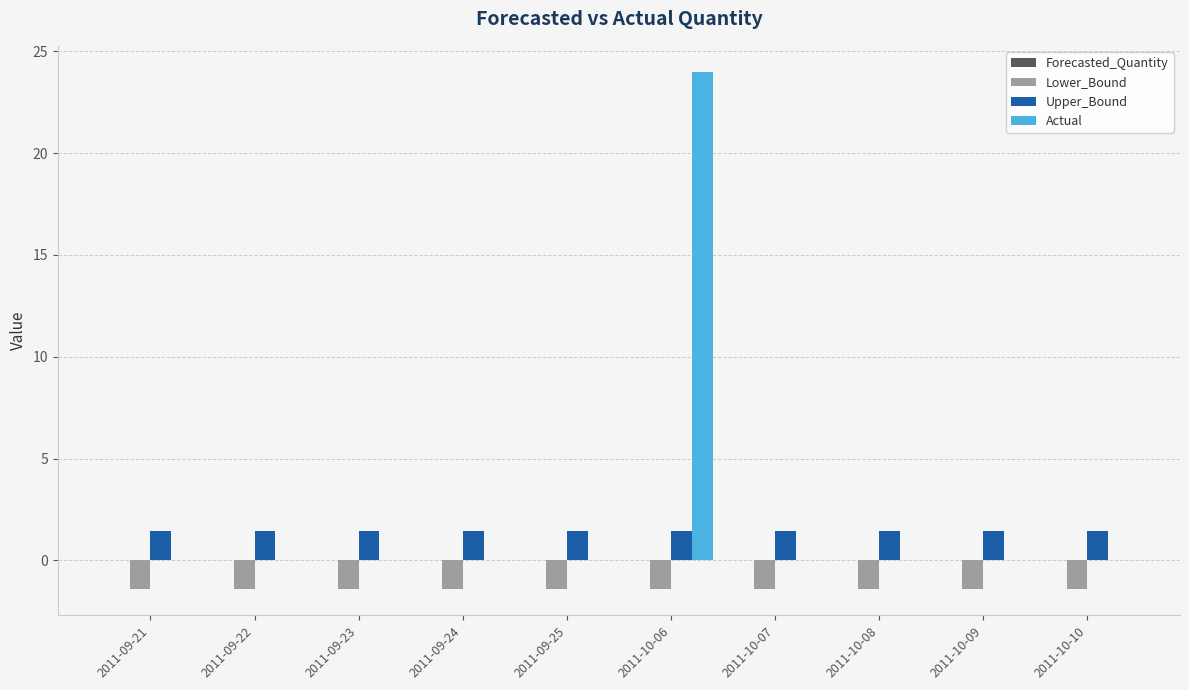

What is the spread (max minus min) of values at 2011-10-08?

2.9